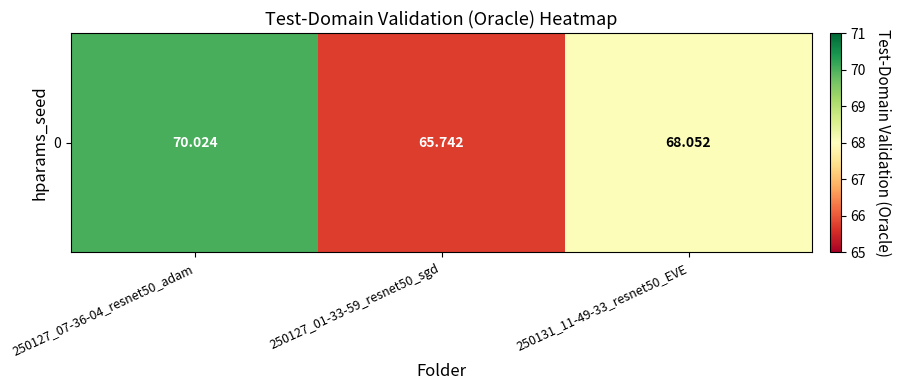

What is the change in value from 250127_01-33-59_resnet50_sgd to 250131_11-49-33_resnet50_EVE?

+2.3